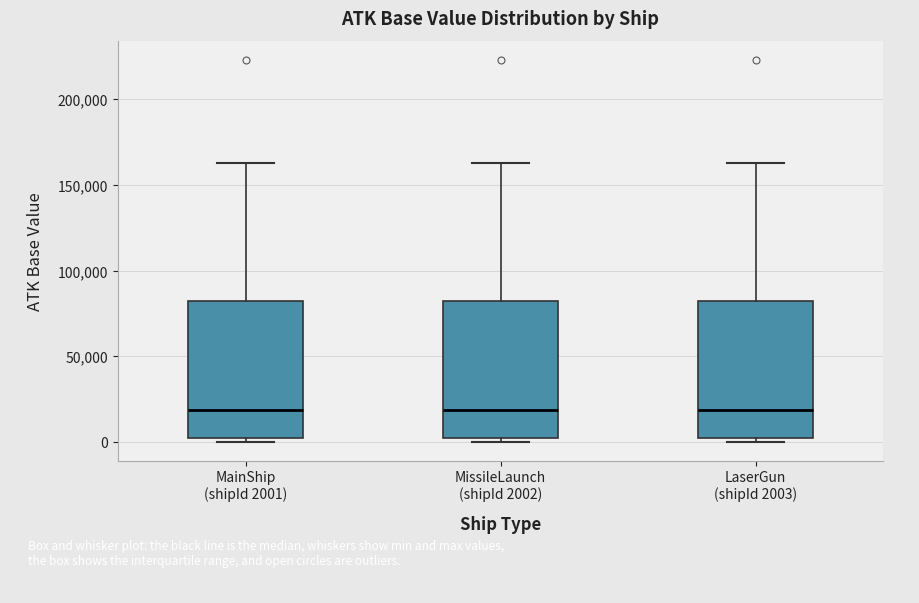

Where does the median line of the box for MainShip (shipId 2001) sit on the y-axis? The values are not printed on the chart, so give them approximately, as read against the axis.

20000